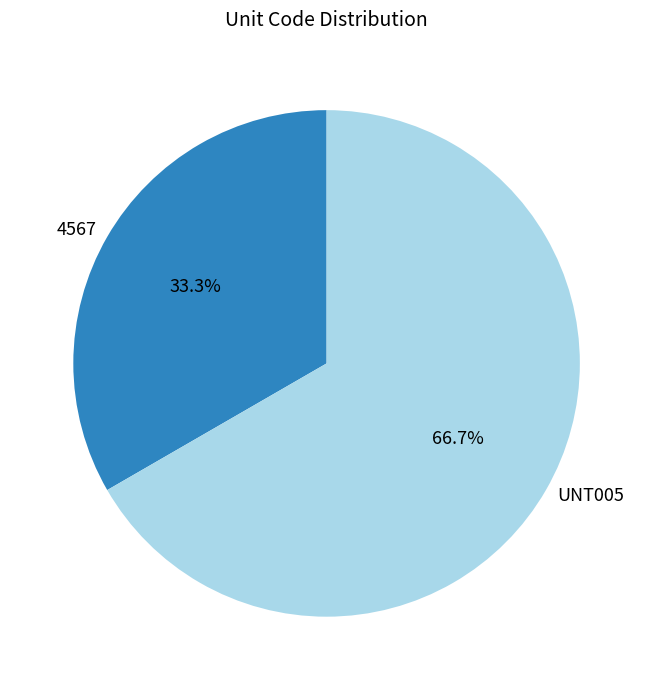

Is it true that 4567 is 33% of the pie?

True